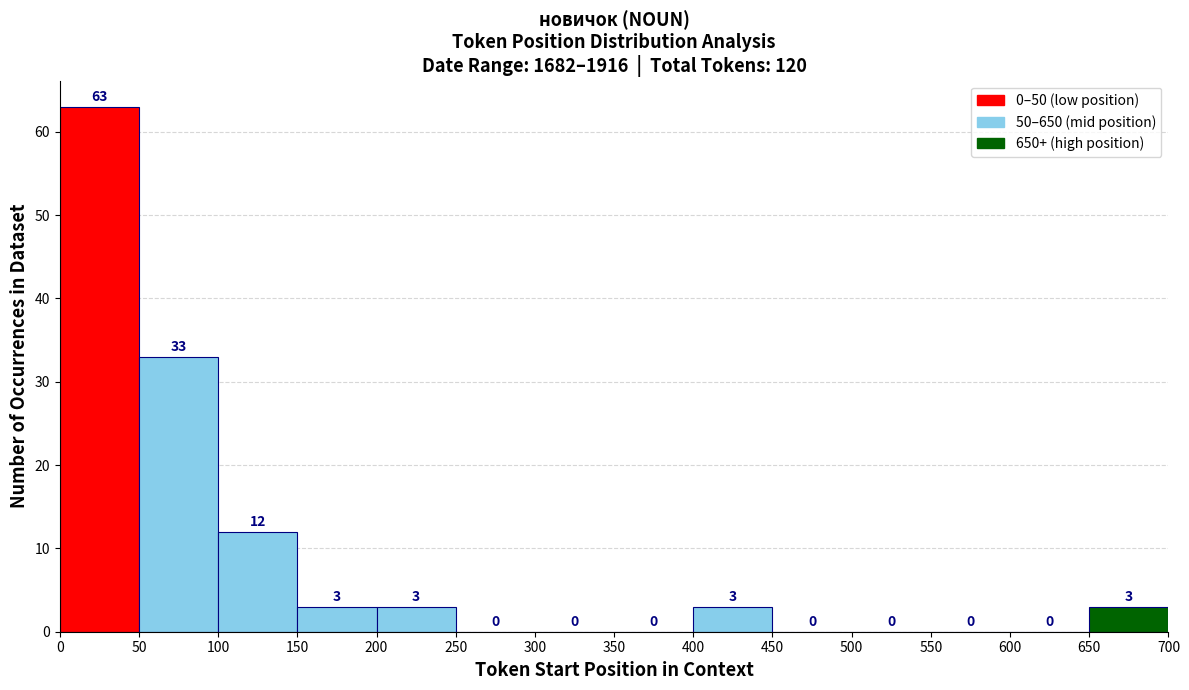

How tall is the bar that spans 150 to 200 on the x-axis?

3